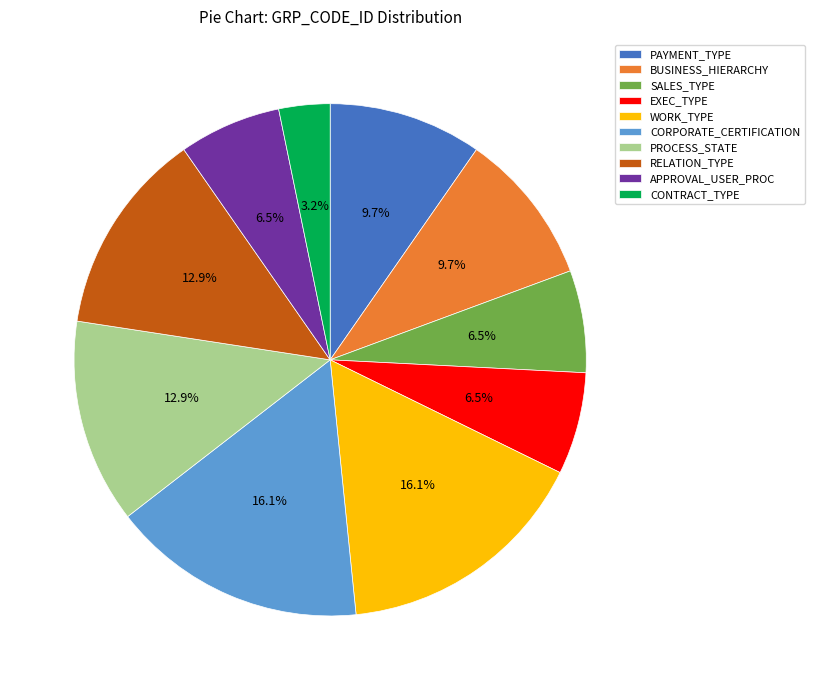

Does CORPORATE_CERTIFICATION represent more than half of the total?

No